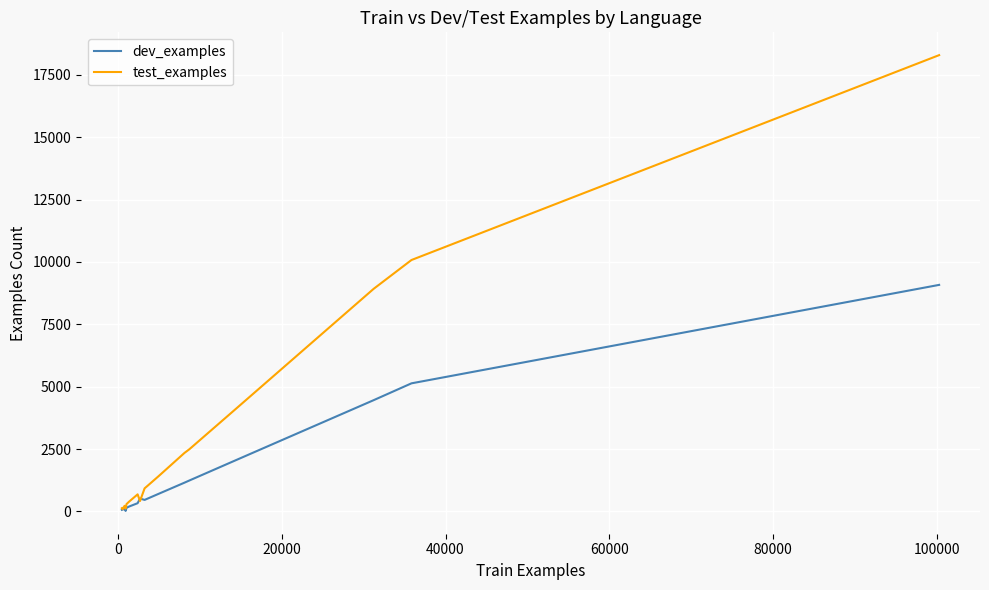

Which series has the largest range (max minus min)?

test_examples